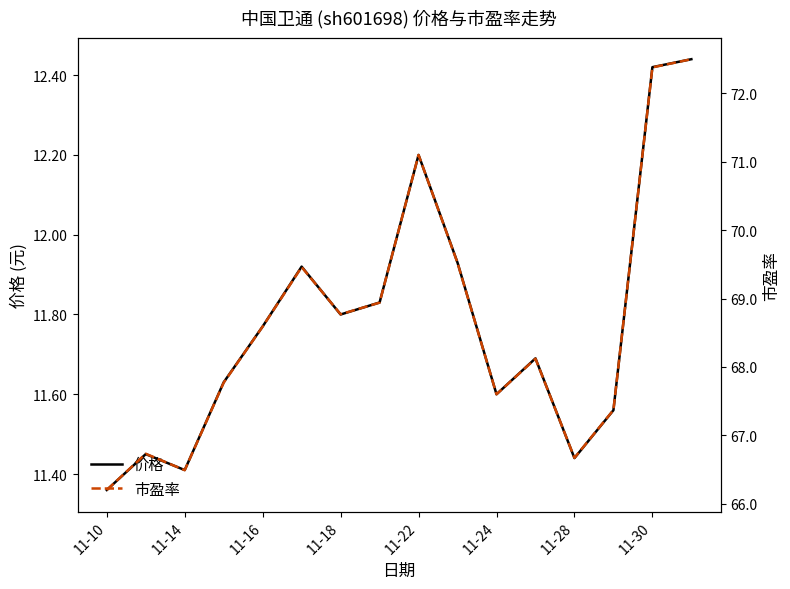

Reading left to right, transcribe all the data shown in this chart.

价格: 11.4	11.4	11.4	11.6	11.8	11.9	11.8	11.8	12.2	11.9	11.6	11.7	11.4	11.6	12.4	12.4
市盈率: 66.2	66.7	66.5	67.8	68.6	69.5	68.8	68.9	71.1	69.5	67.6	68.1	66.7	67.4	72.4	72.5